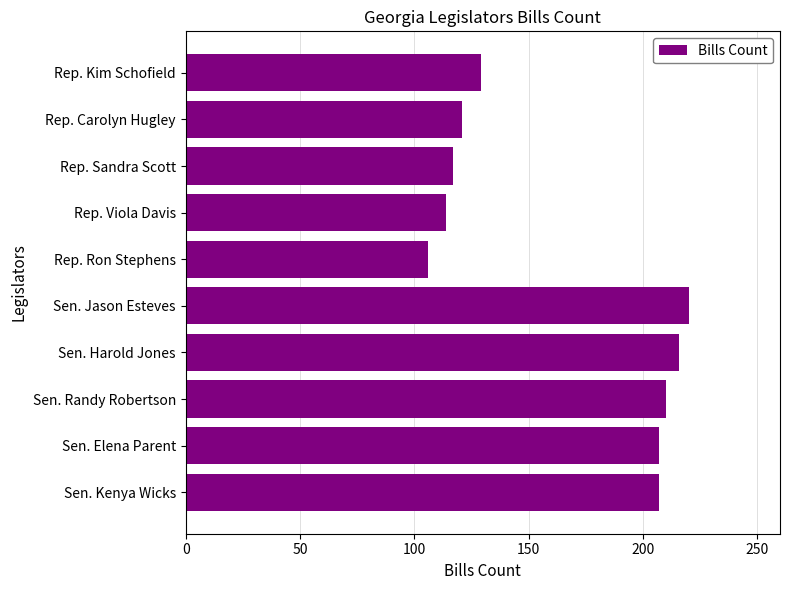

True or false: the data shows 278 at Sen. Elena Parent.

False